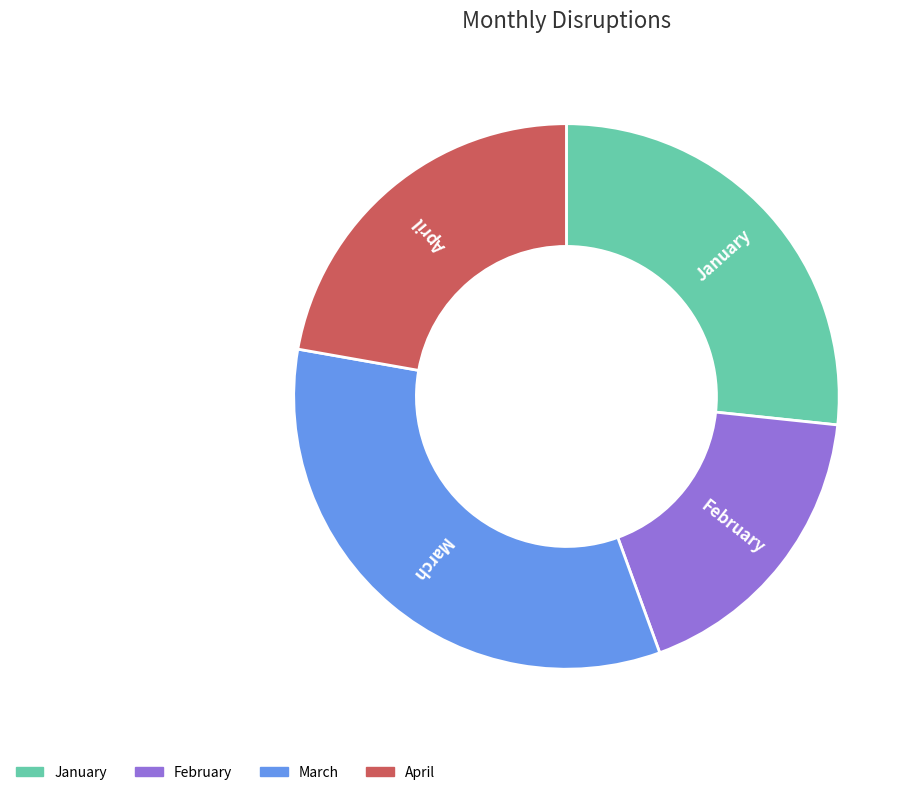

To the nearest percent, what portion does February represent?

18%